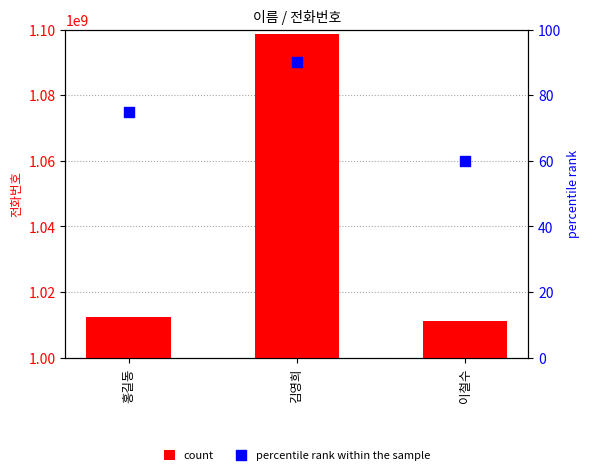

Which series contains the lowest Y value?

percentile rank within the sample